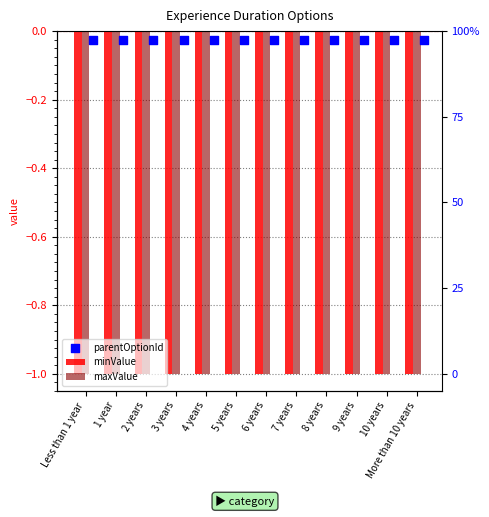

Which series contains the lowest Y value?

minValue